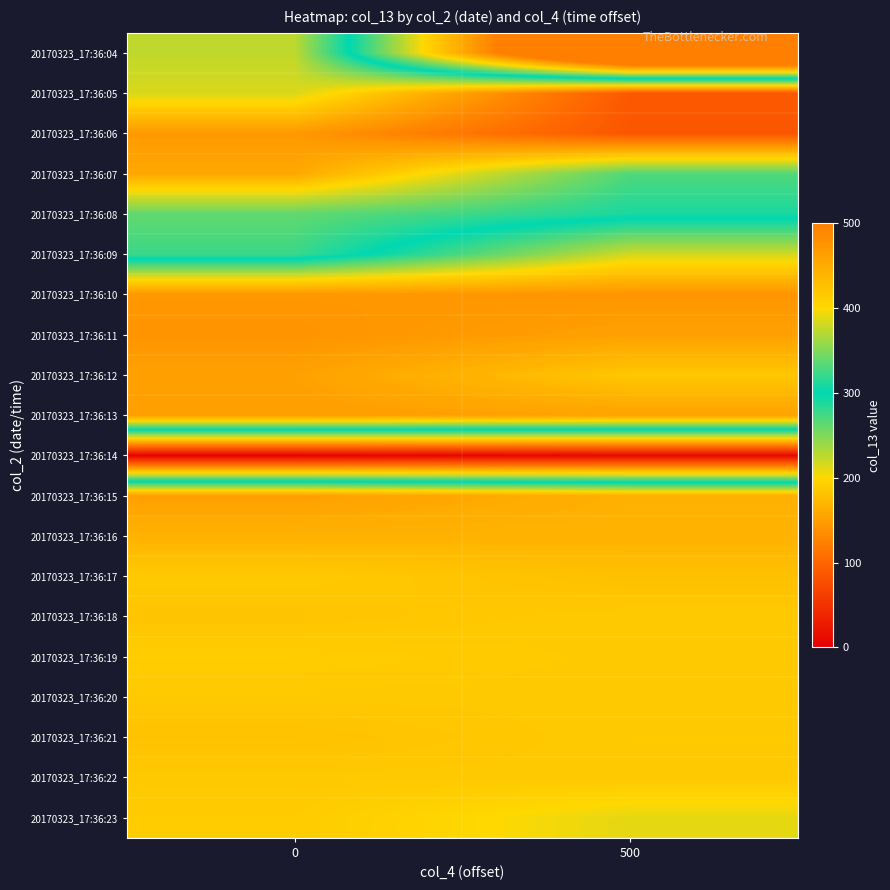

What is the total value across all series at 0?

6986